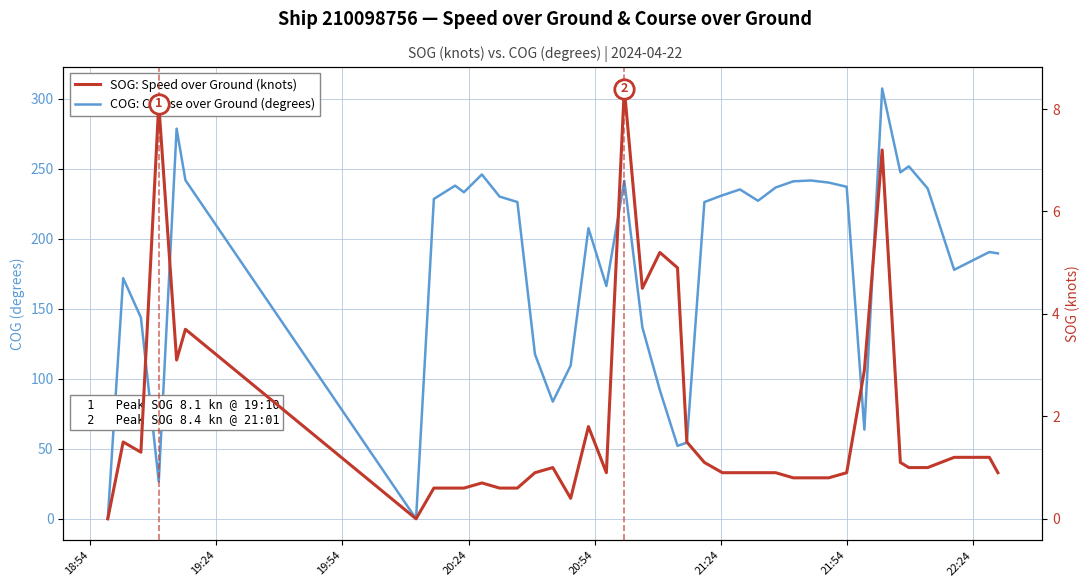

Does the chart display data point markers on the line(s)?

No